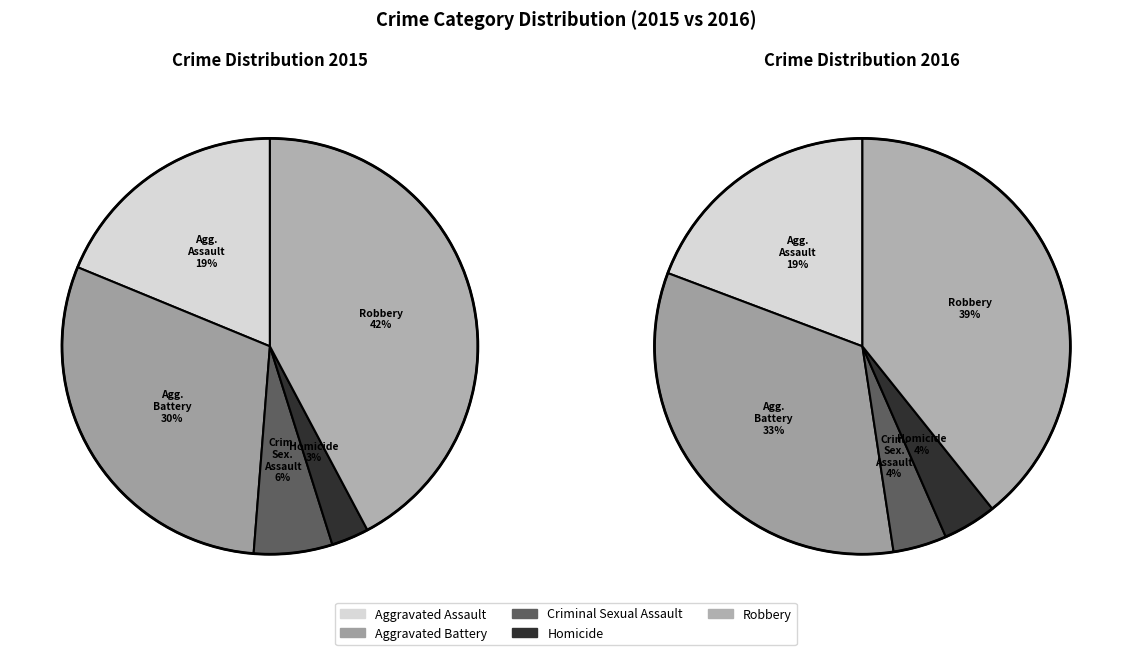

To the nearest percent, what percentage of the pie is Aggravated Assault?

19%